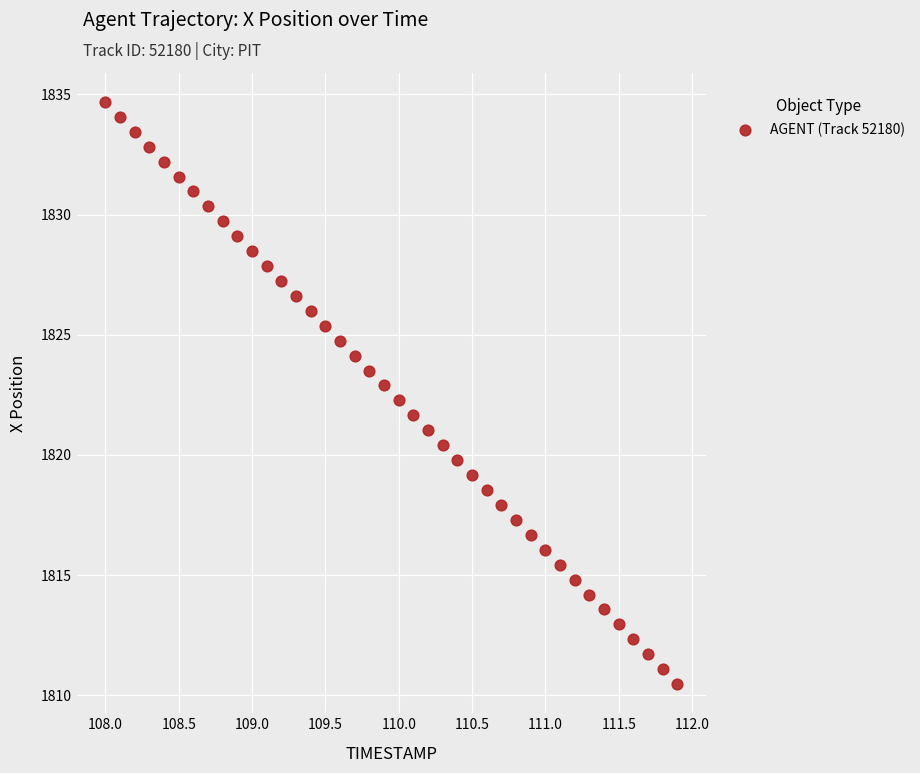

What is the range of X values (max minus min)?

3.9